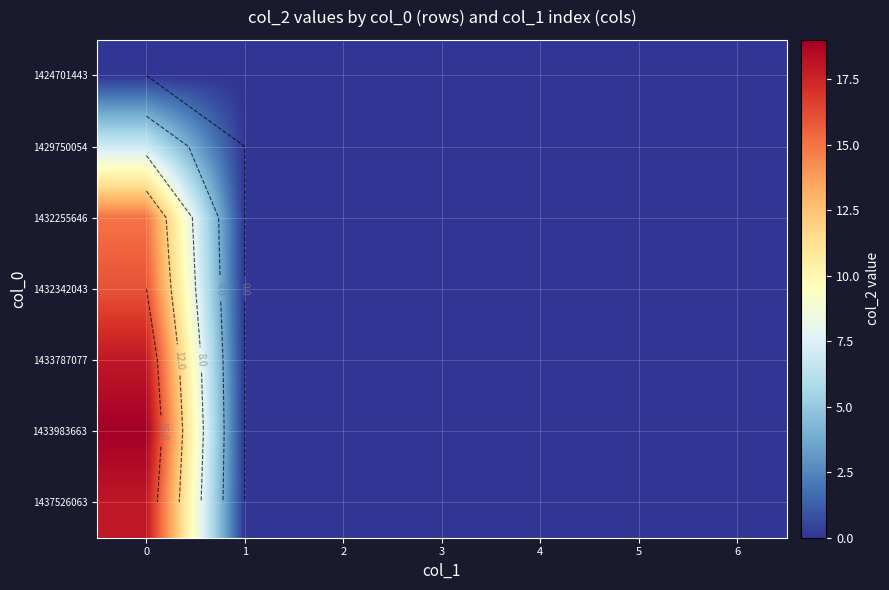

The row_1 series shows 0 at 3. True or false?

True